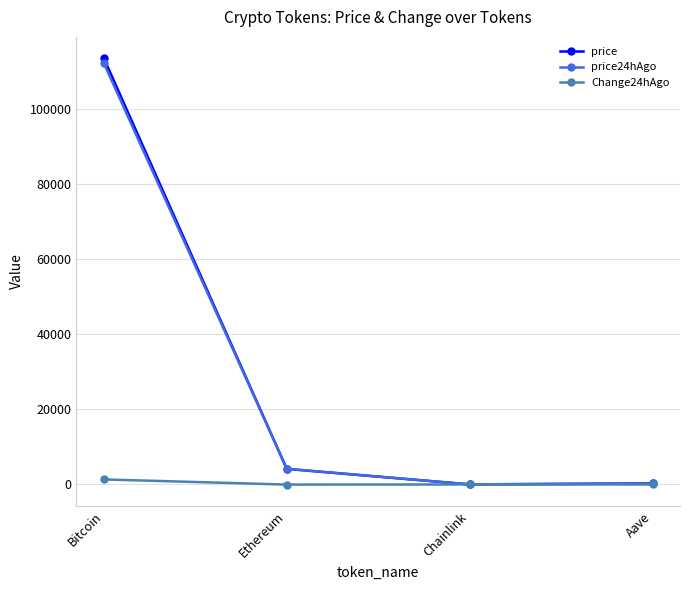

At which label does Change24hAgo first exceed 0?

Bitcoin